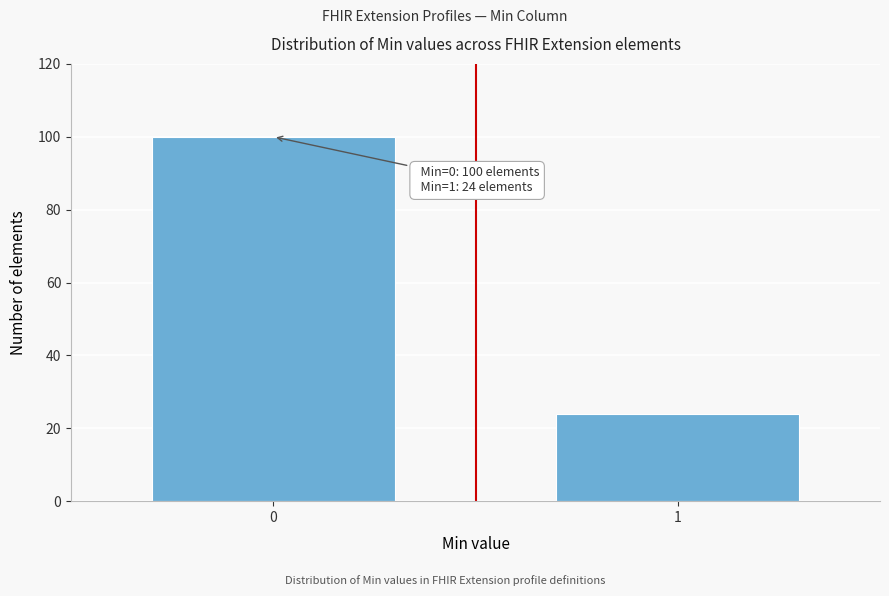

Reading left to right, transcribe all the data shown in this chart.

0=100	1=24